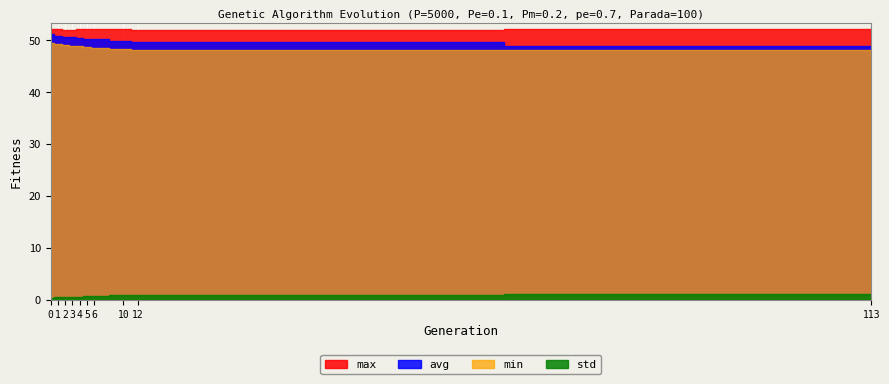

In max, how many points are higher than both neighbors (excluding endpoints)?

1